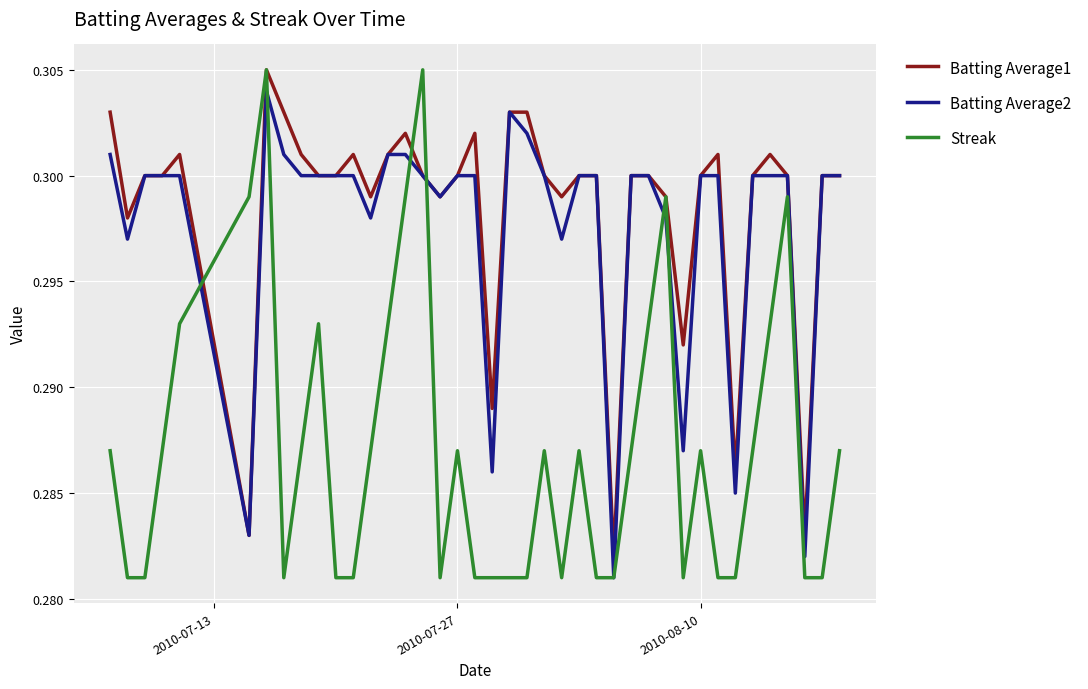

Which series has the largest range (max minus min)?

Streak